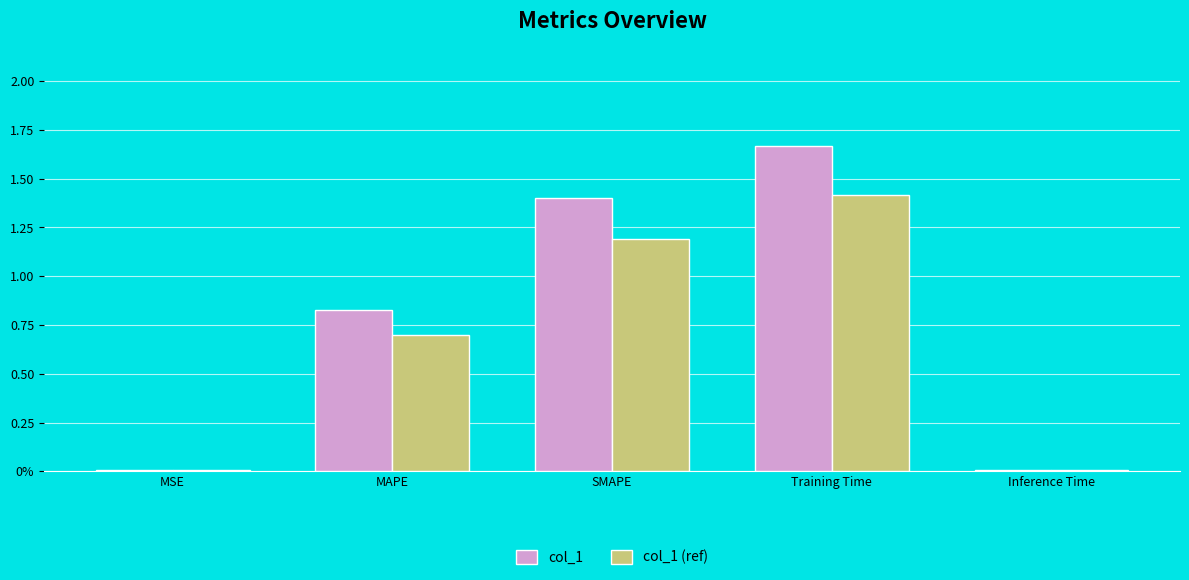

What is the difference between the col_1 values at Training Time and MAPE?

0.8